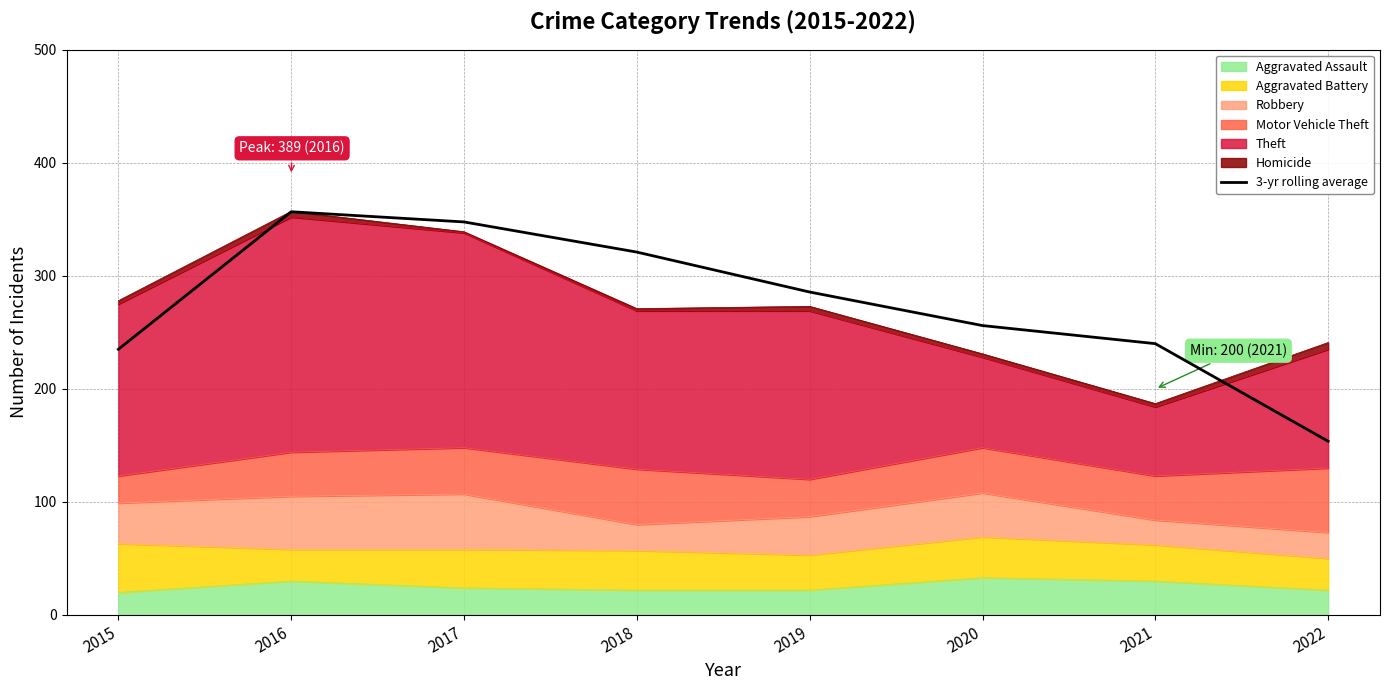

What is the sum of the values at 2022 and 2016?

510.3